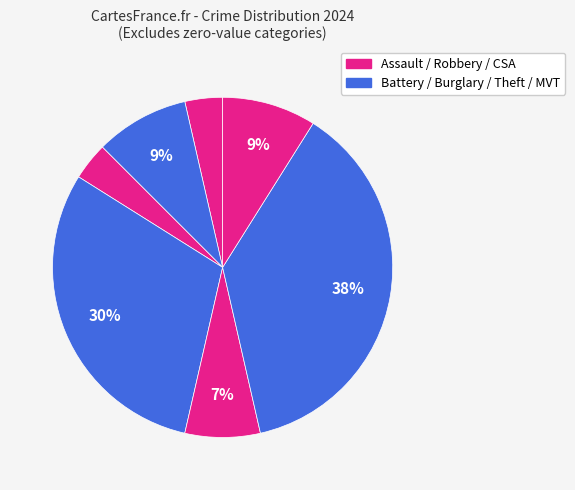

How many segments does this pie chart have?

7